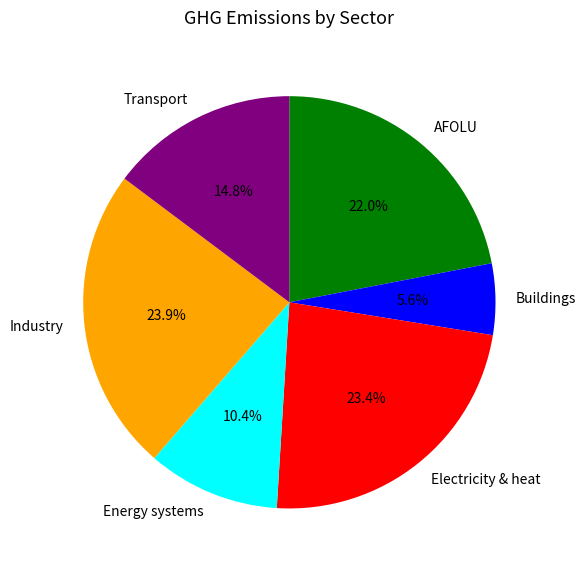

To the nearest percent, what is the average slice percentage?

17%